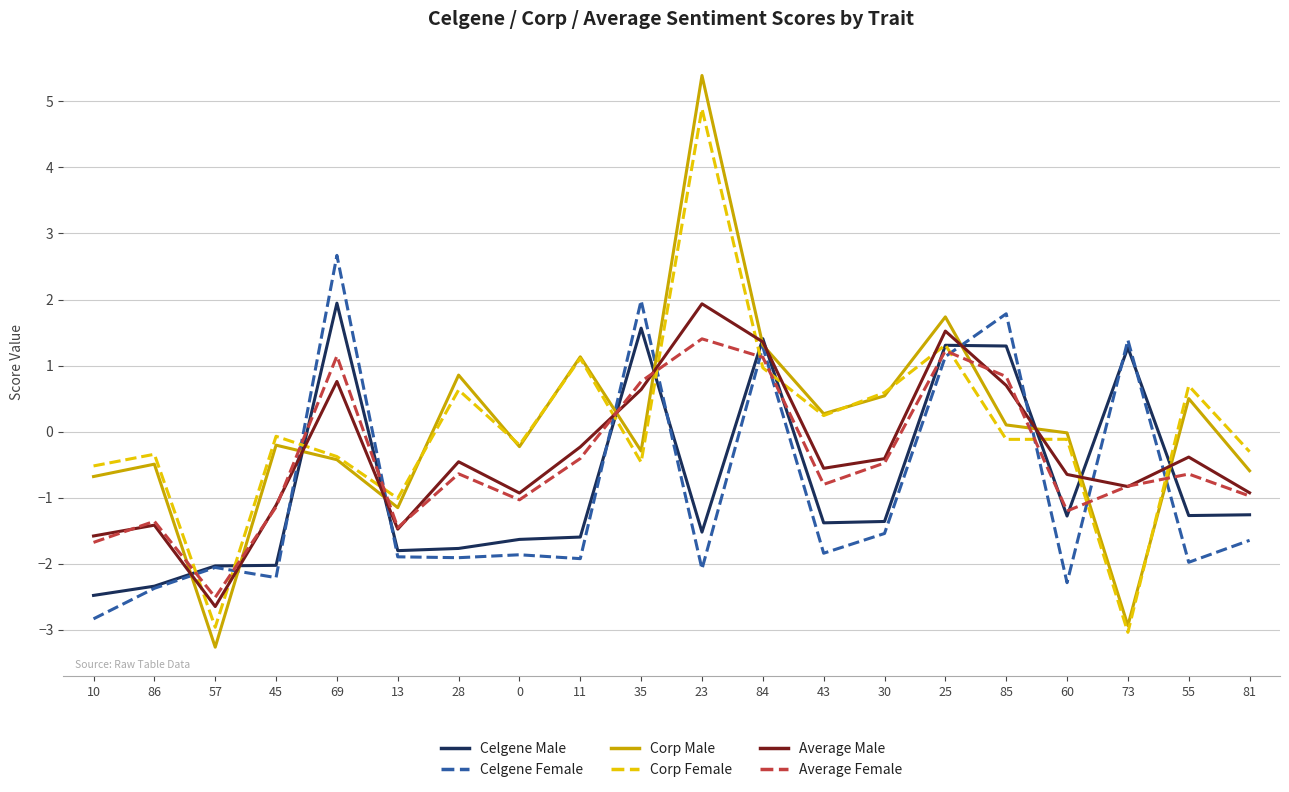

What is the difference between the highest and lowest values at 86?

2.0